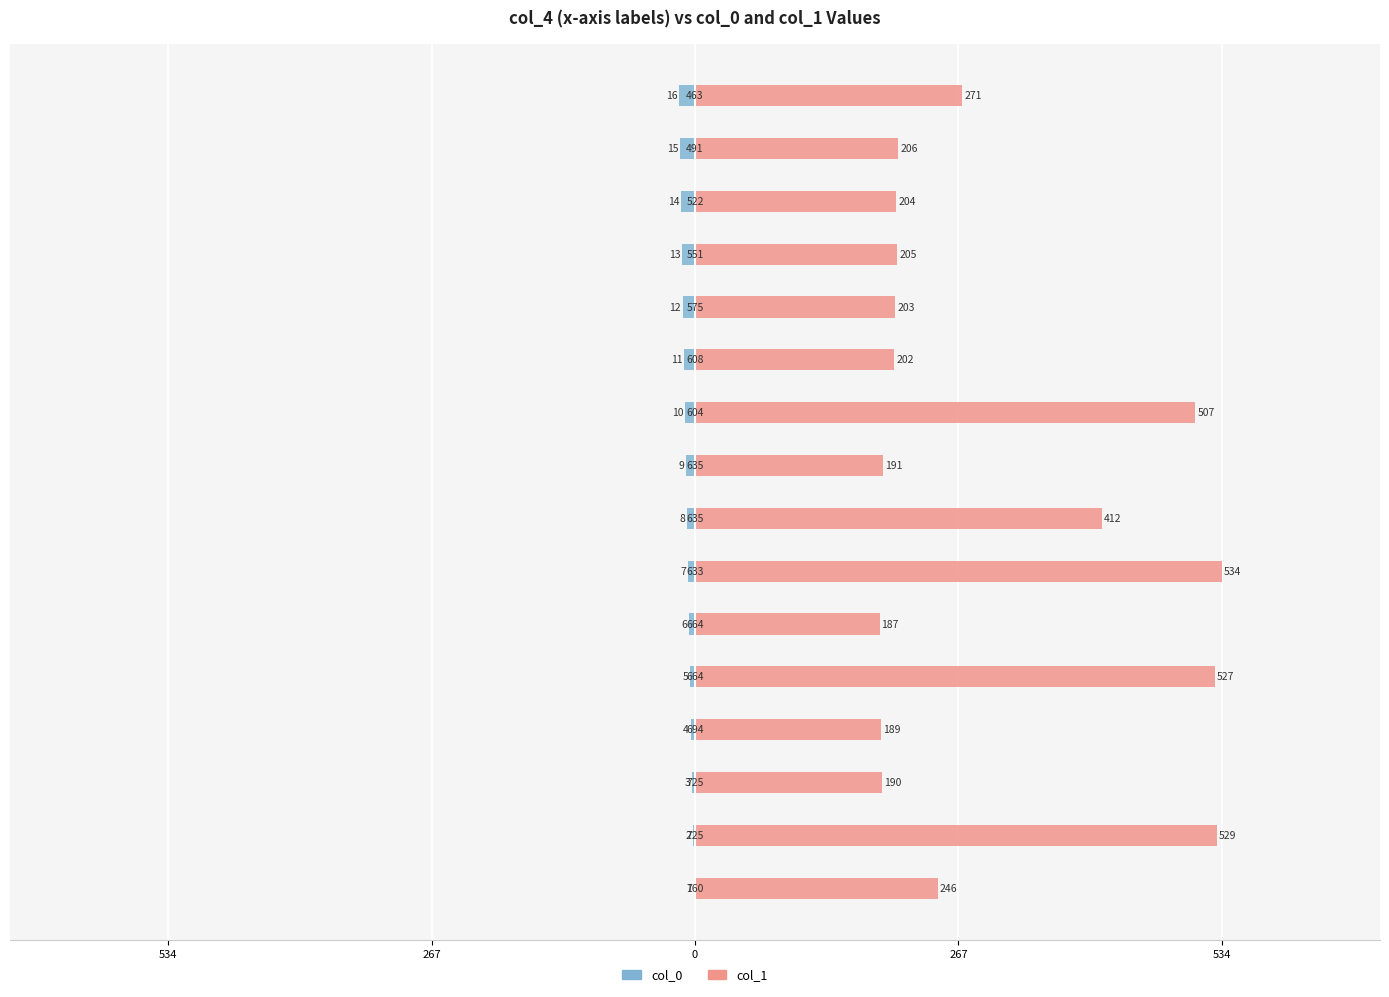

Does the chart contain any negative values?

Yes